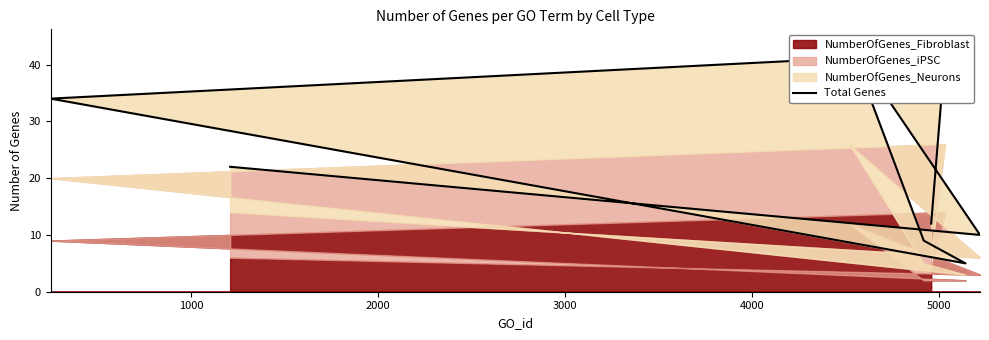

At which label does the data first exceed 22?

2000